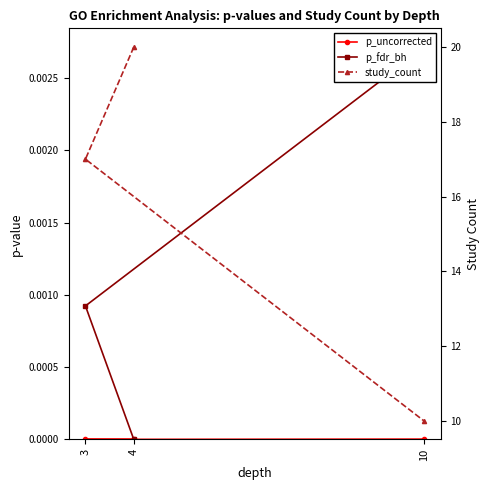

Reading left to right, extract all data points from this chart.

p_uncorrected: 4=0.0	3=0.0	10=0.0
p_fdr_bh: 4=0.0	3=0.0	10=0.0
study_count: 4=20.0	3=17.0	10=10.0